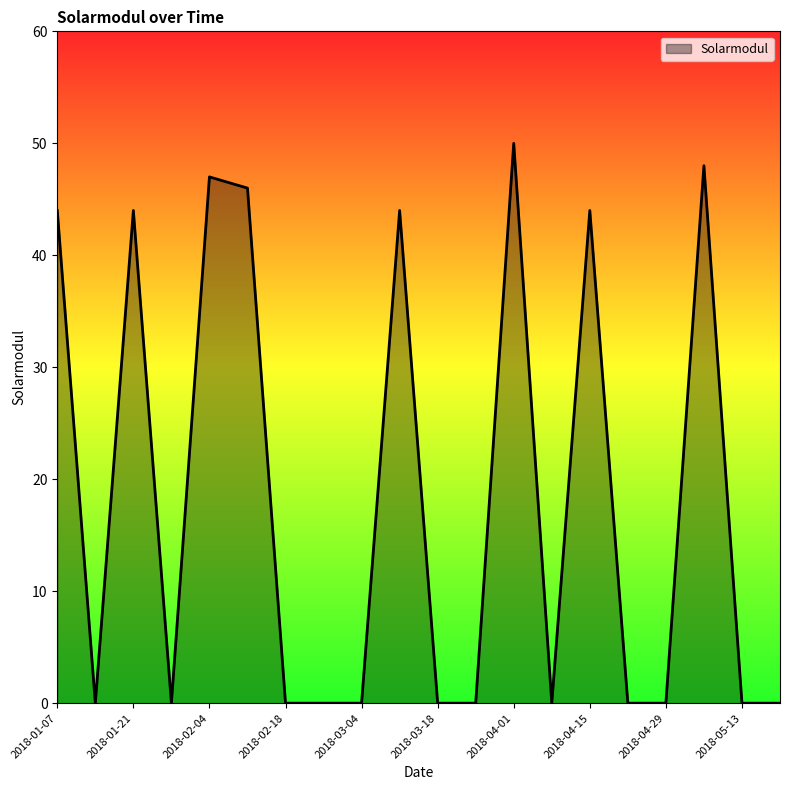

What is the greatest value displayed?

50